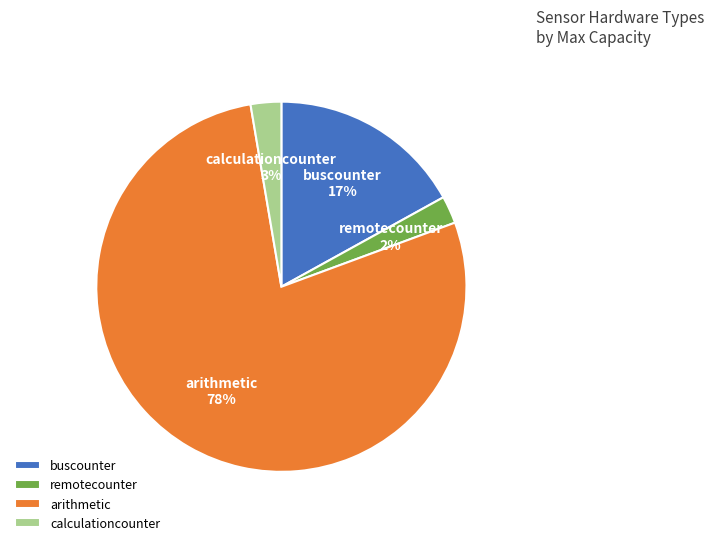

To the nearest percent, what percentage of the pie is remotecounter?

2%